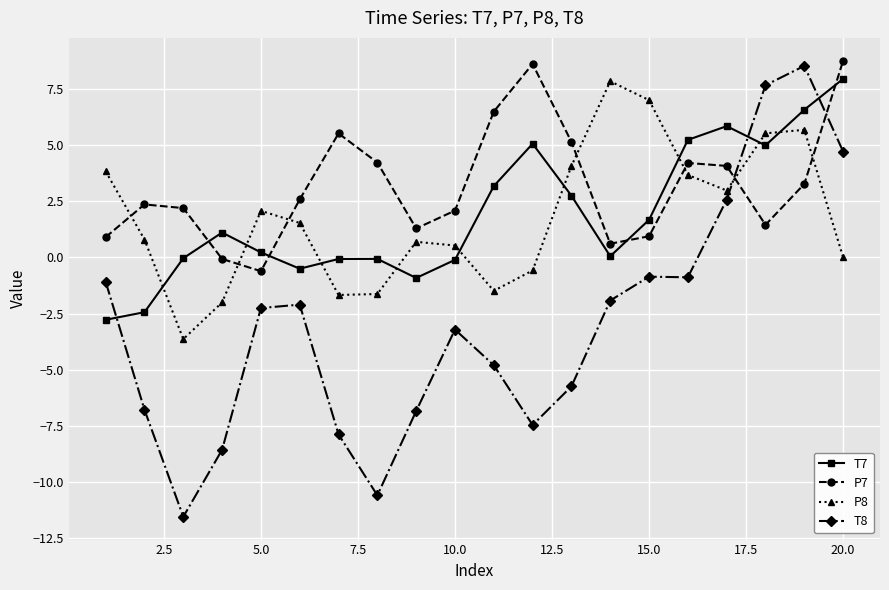

Which series has the widest spread of values?

T8